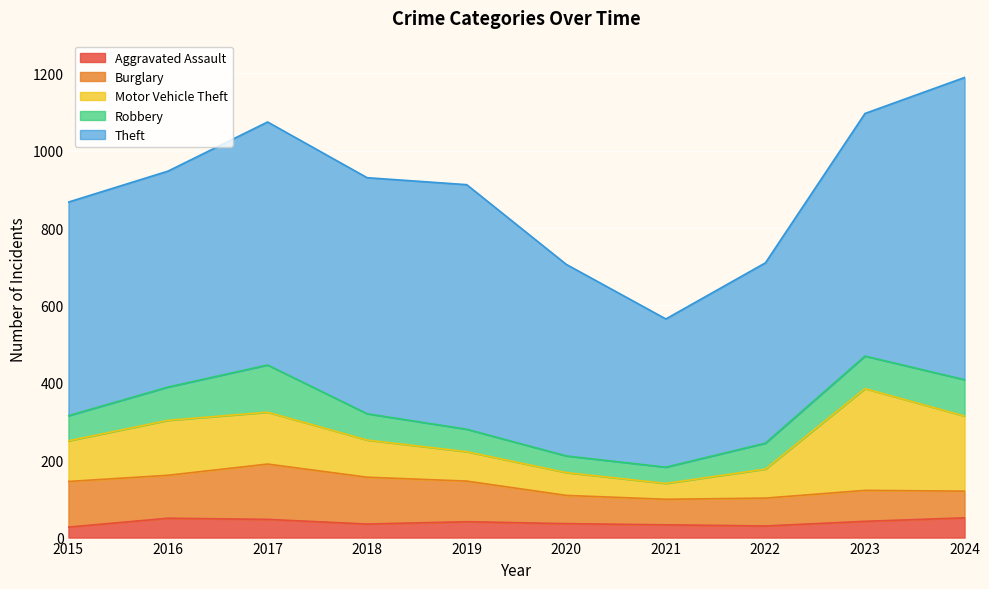

At 2021, list the series in order from largest to smallest.

Theft, Burglary, Robbery, Motor Vehicle Theft, Aggravated Assault